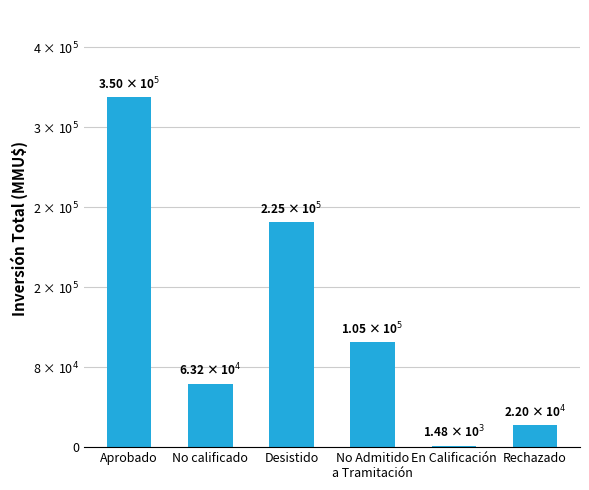

What is the value of the 3rd bar from the left?

224839